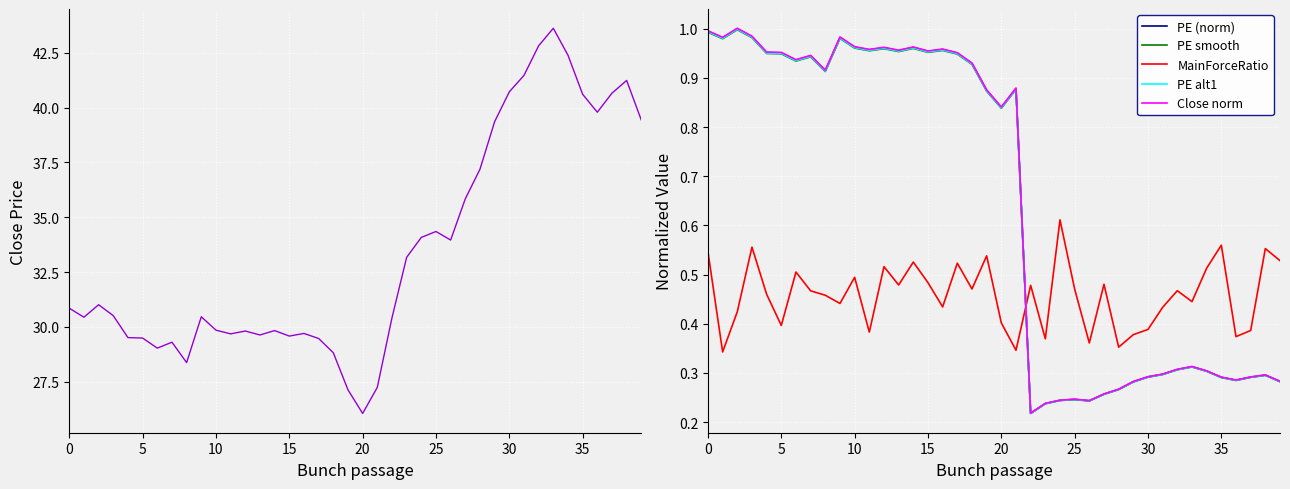

How many intersections are there between PE (norm) and MainForceRatio?

1